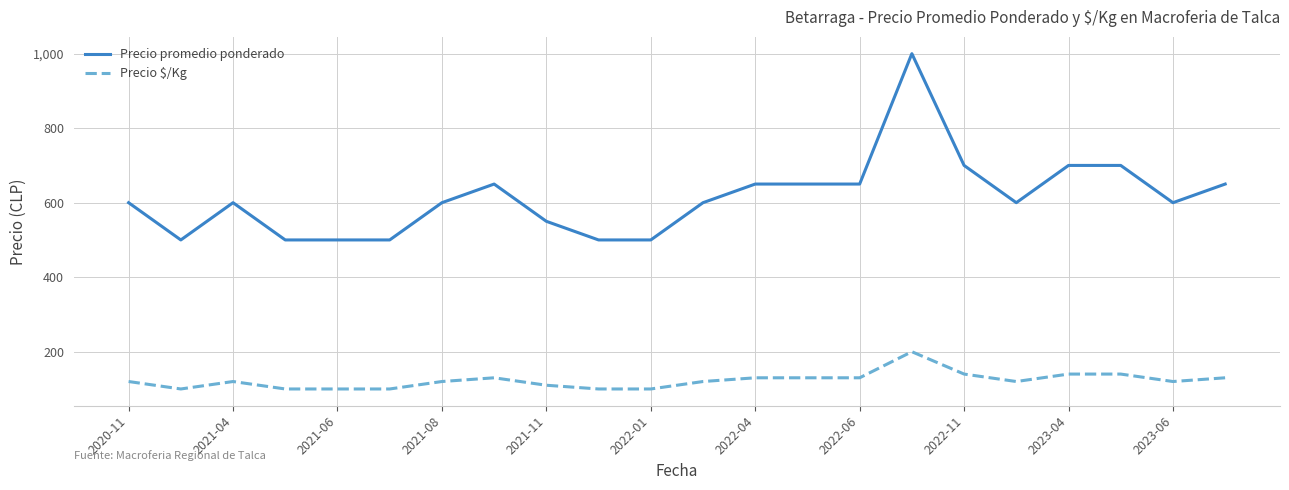

Which series has the widest spread of values?

Precio promedio ponderado